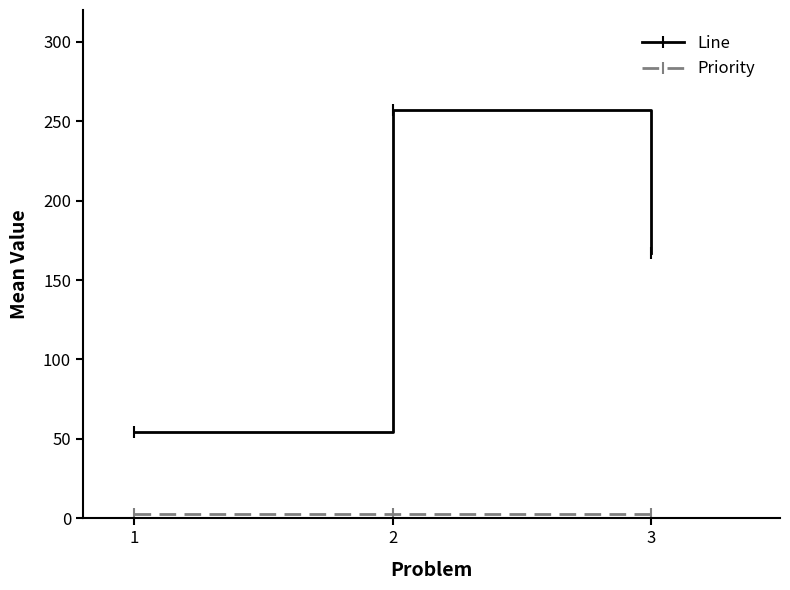

Which series has the widest spread of values?

Line